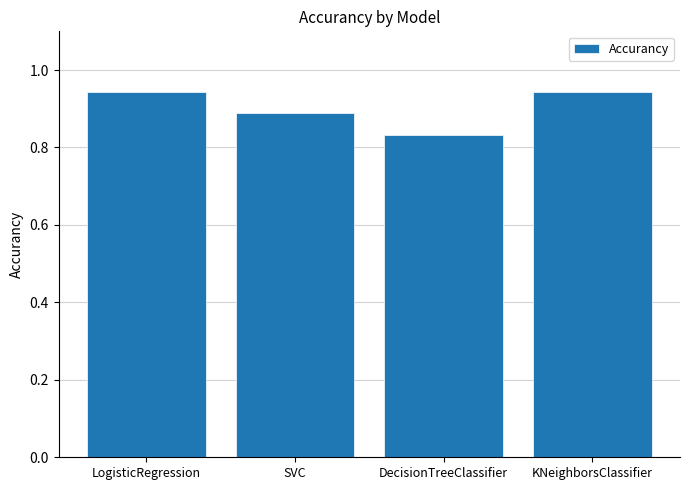

True or false: the data shows 1.3 at SVC.

False